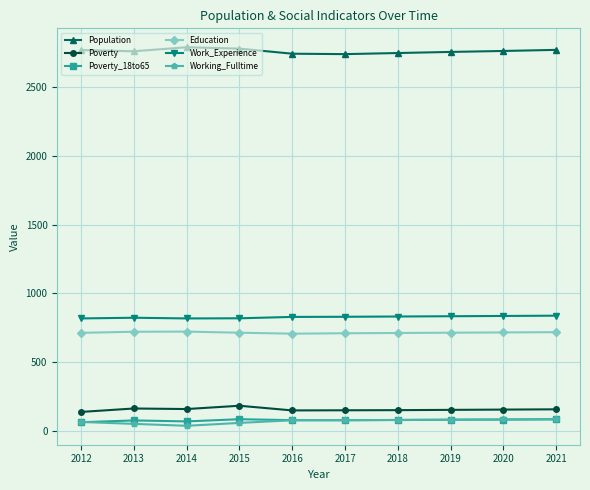

True or false: Working_Fulltime and Population intersect in this chart.

False